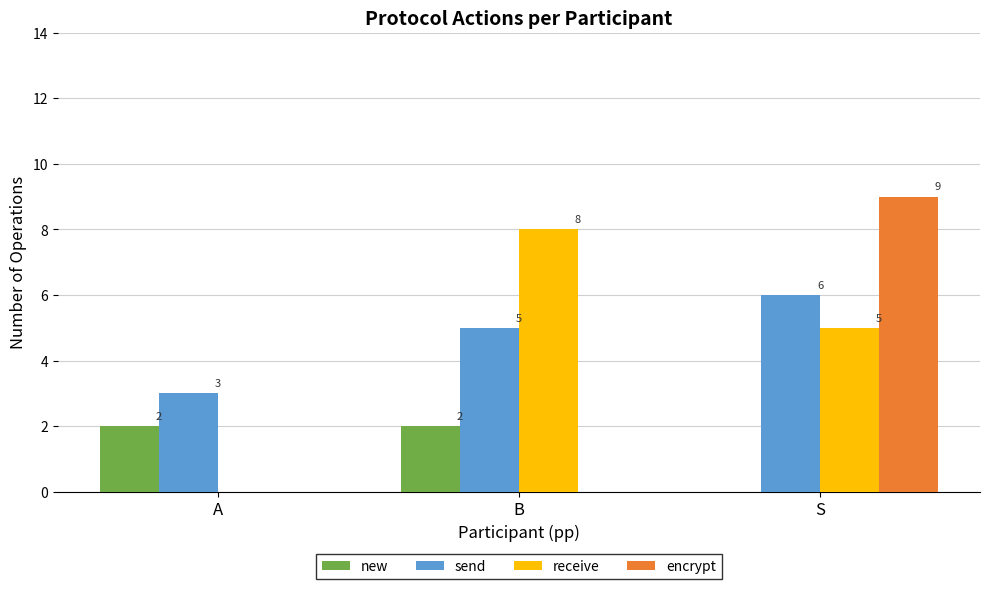

Between A and S, which series saw the biggest shift?

encrypt